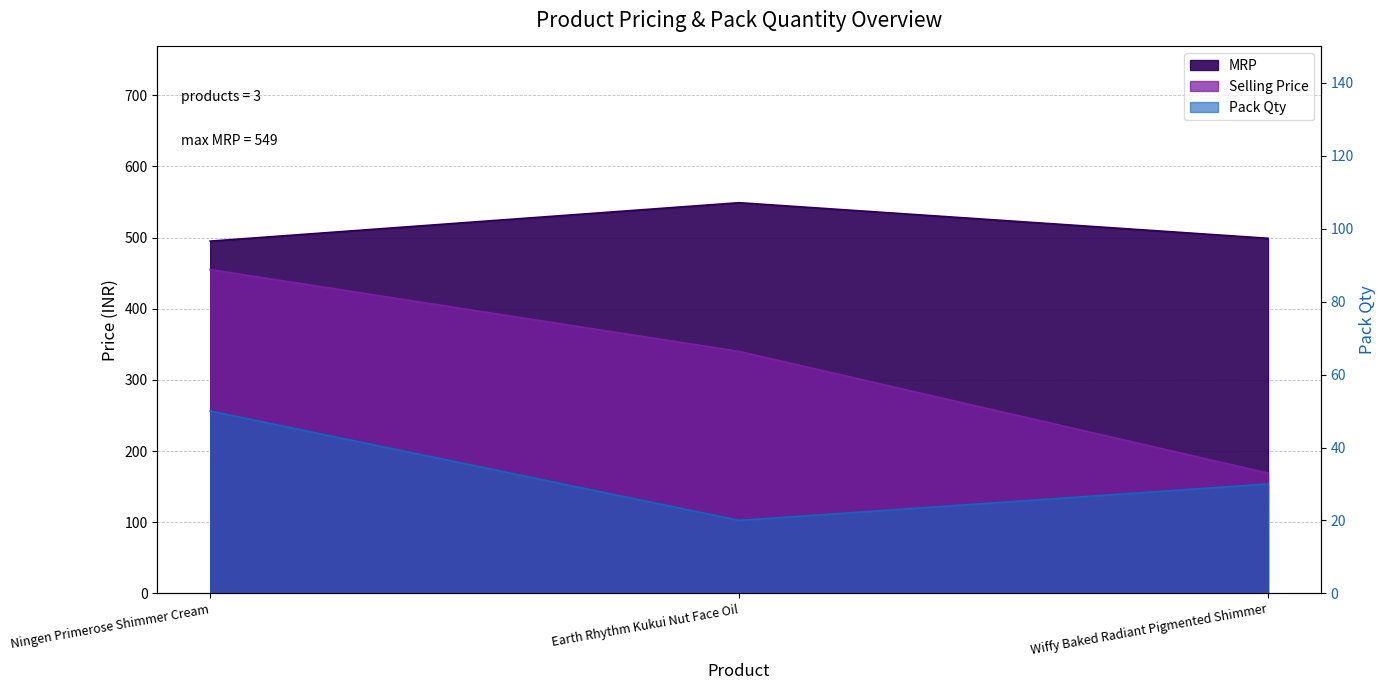

What is the difference between the MRP values at Ningen Primerose Shimmer Cream and Wiffy Baked Radiant Pigmented Shimmer?

4